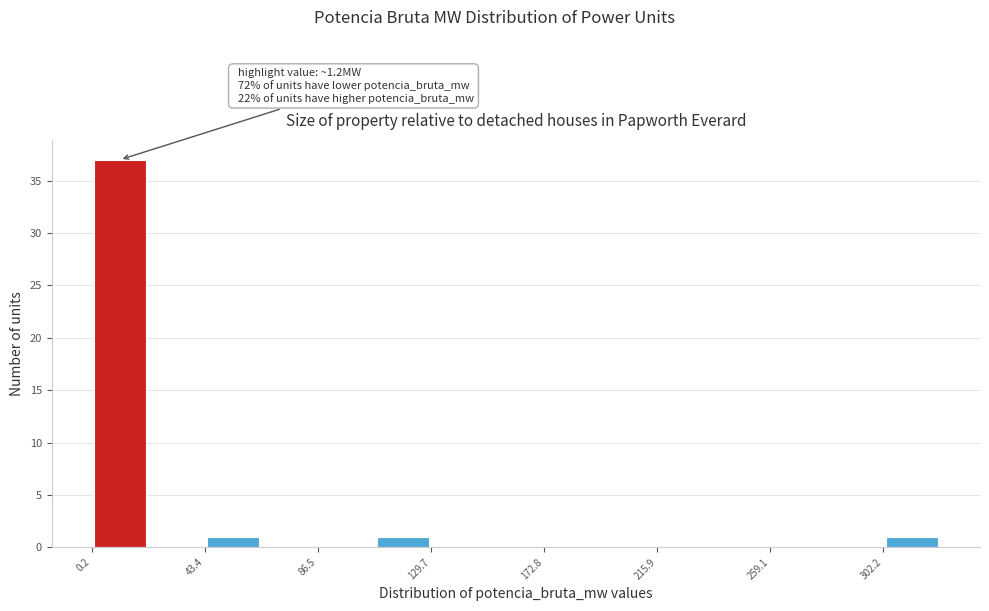

Over which range of the x-axis is the bar tallest?

0 to 20